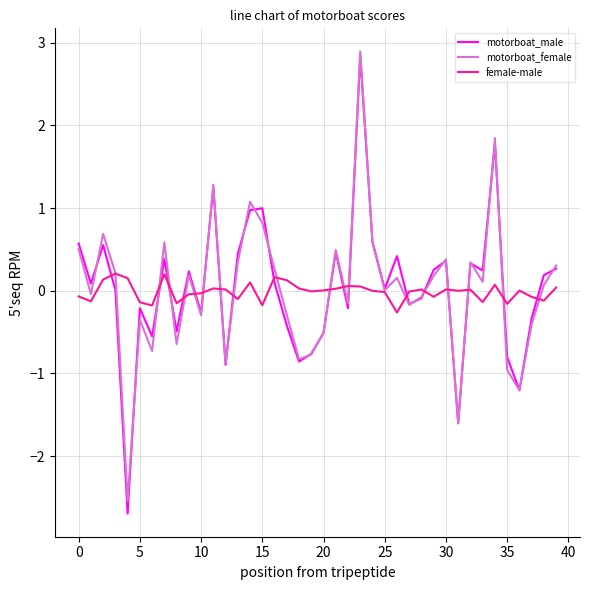

Which series has the widest spread of values?

motorboat_male